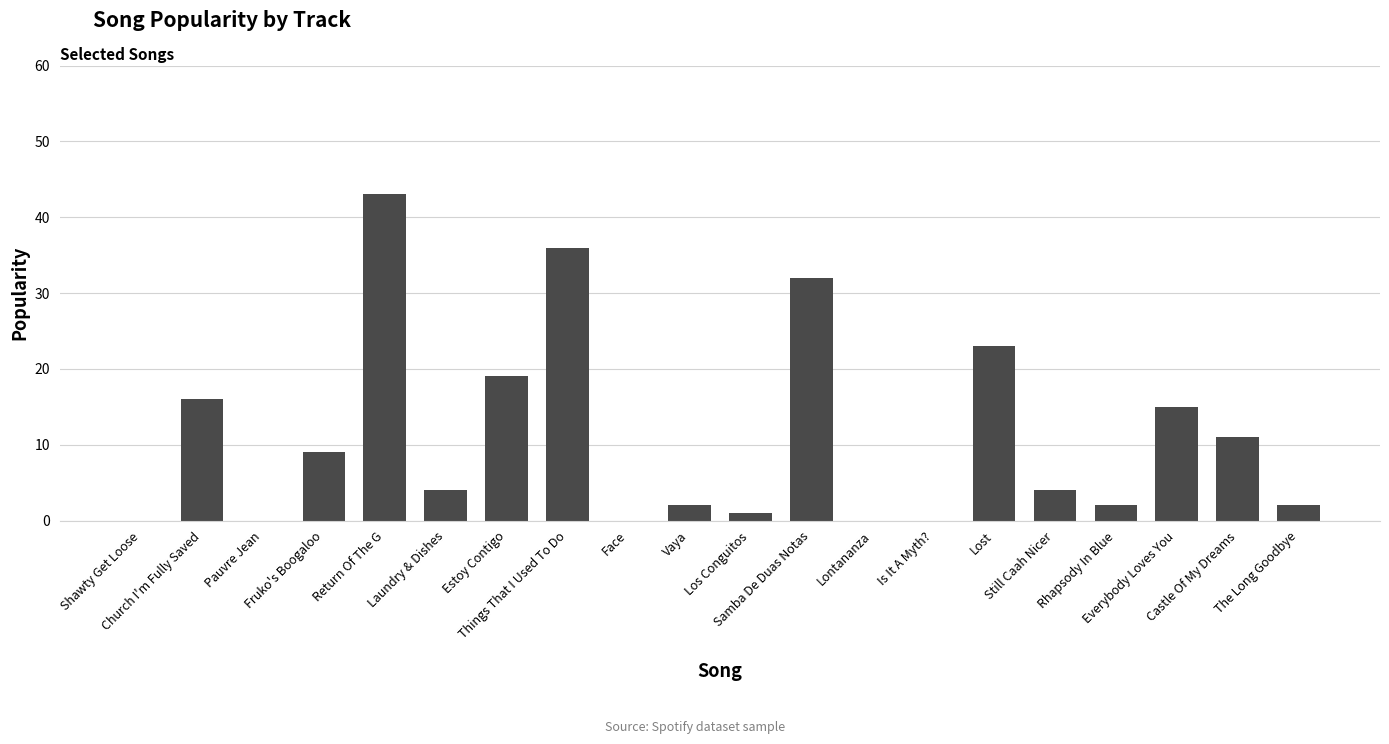

Reading left to right, what are all the values shown in this chart?

0	16	0	9	43	4	19	36	0	2	1	32	0	0	23	4	2	15	11	2